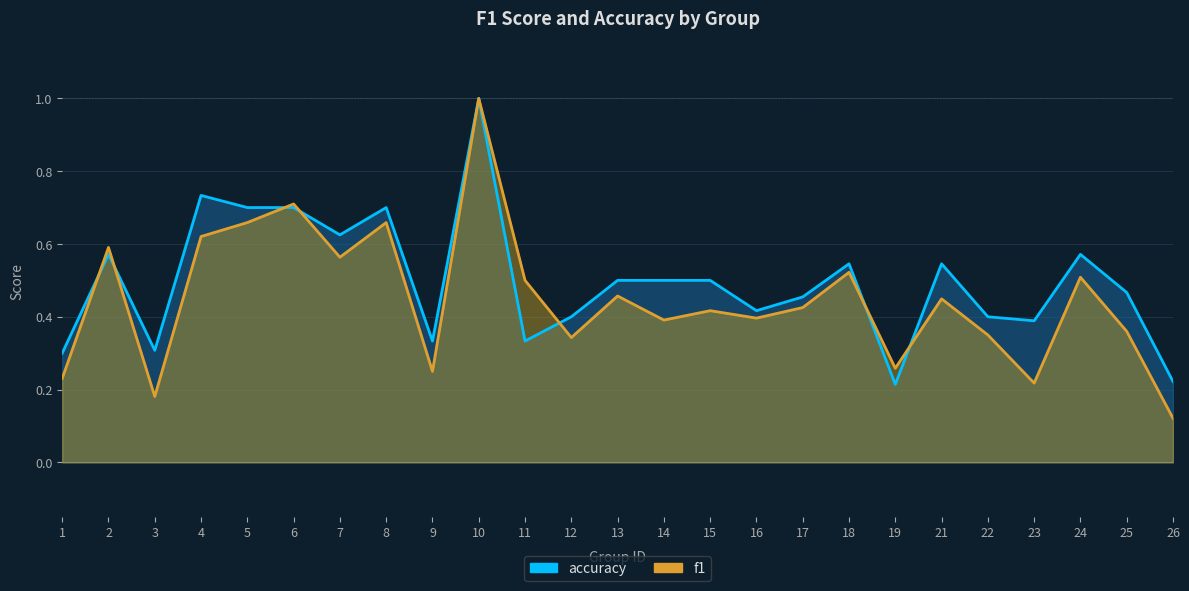

What is the average value of the f1 series?

0.4